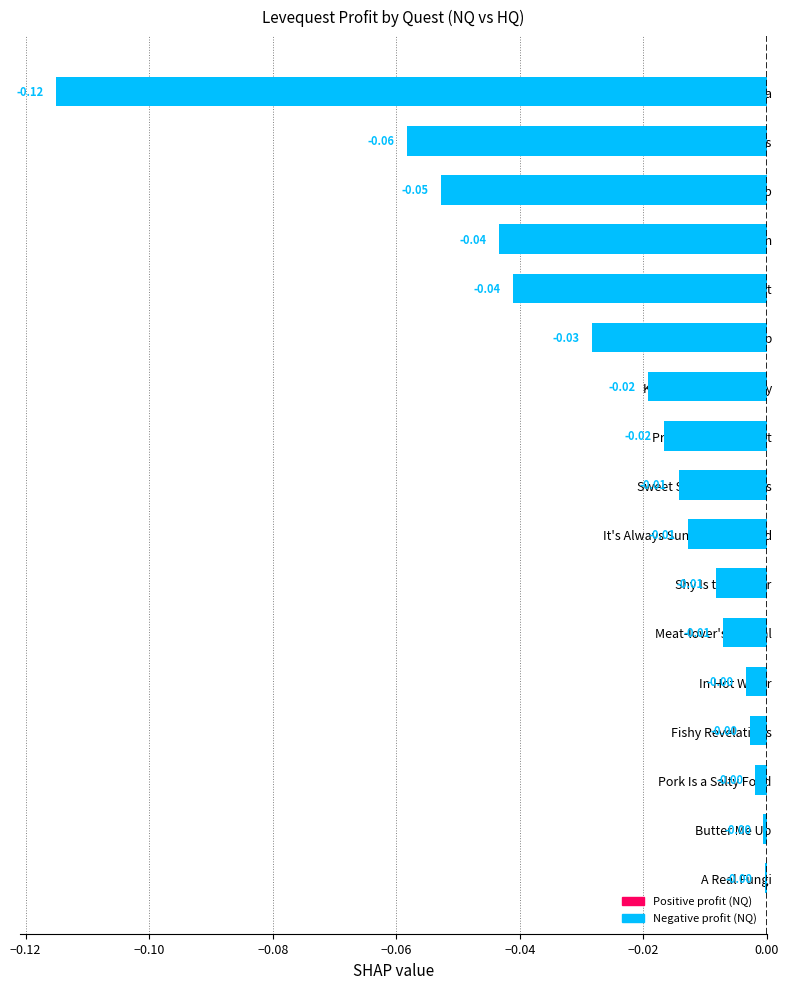

Between Fisher of Men and In Hot Water, which is larger?

In Hot Water